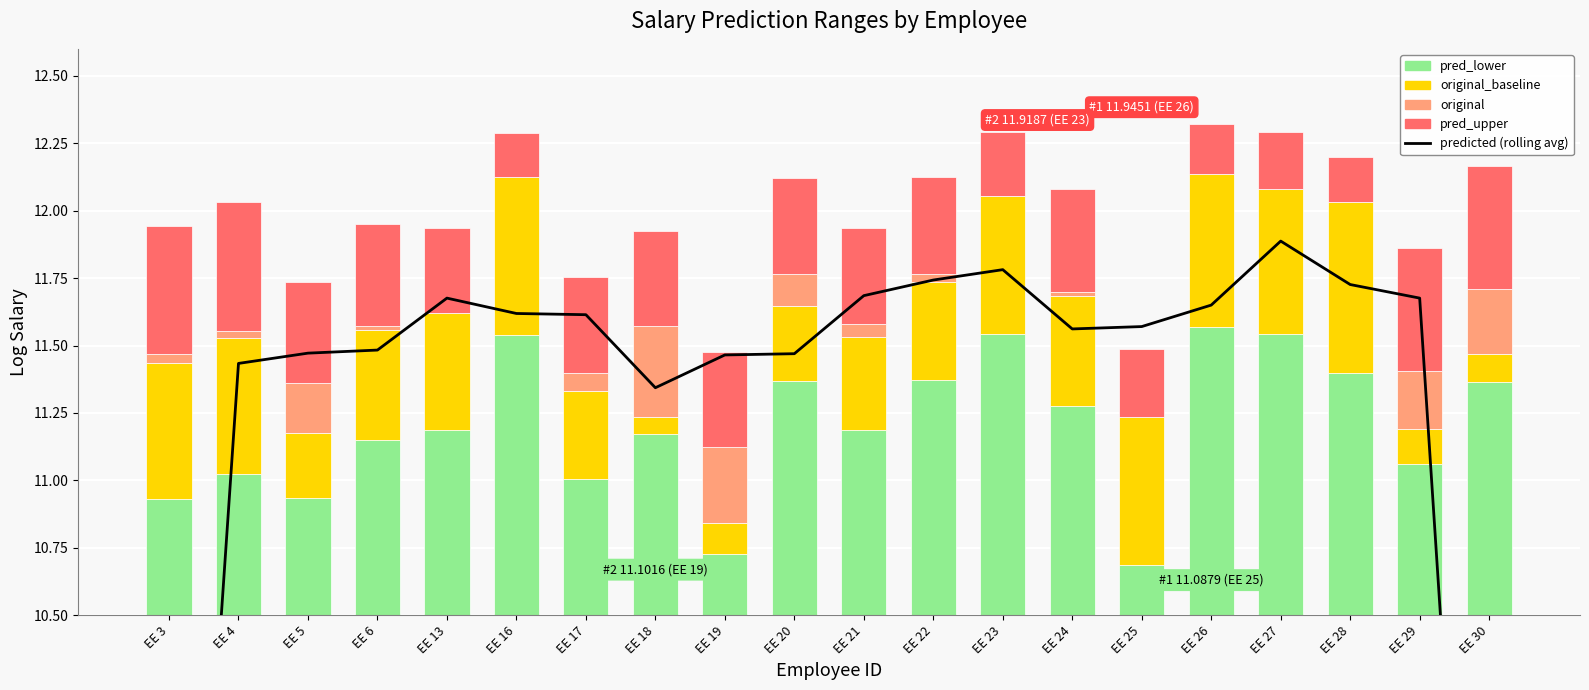

The predicted (rolling avg) series shows 11.7 at EE 22. True or false?

True